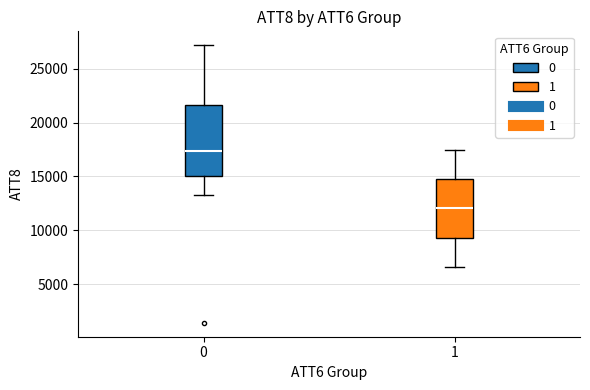

Reading left to right, read every box against the y-axis: the position of its median line, the range the box covers, and the ends of its whiskers. The values are not printed on the chart, so give them approximately, as read against the axis.

0: median 17500, box 15000 to 21500, whiskers 13500 to 27000
1: median 12000, box 9500 to 15000, whiskers 6500 to 17500